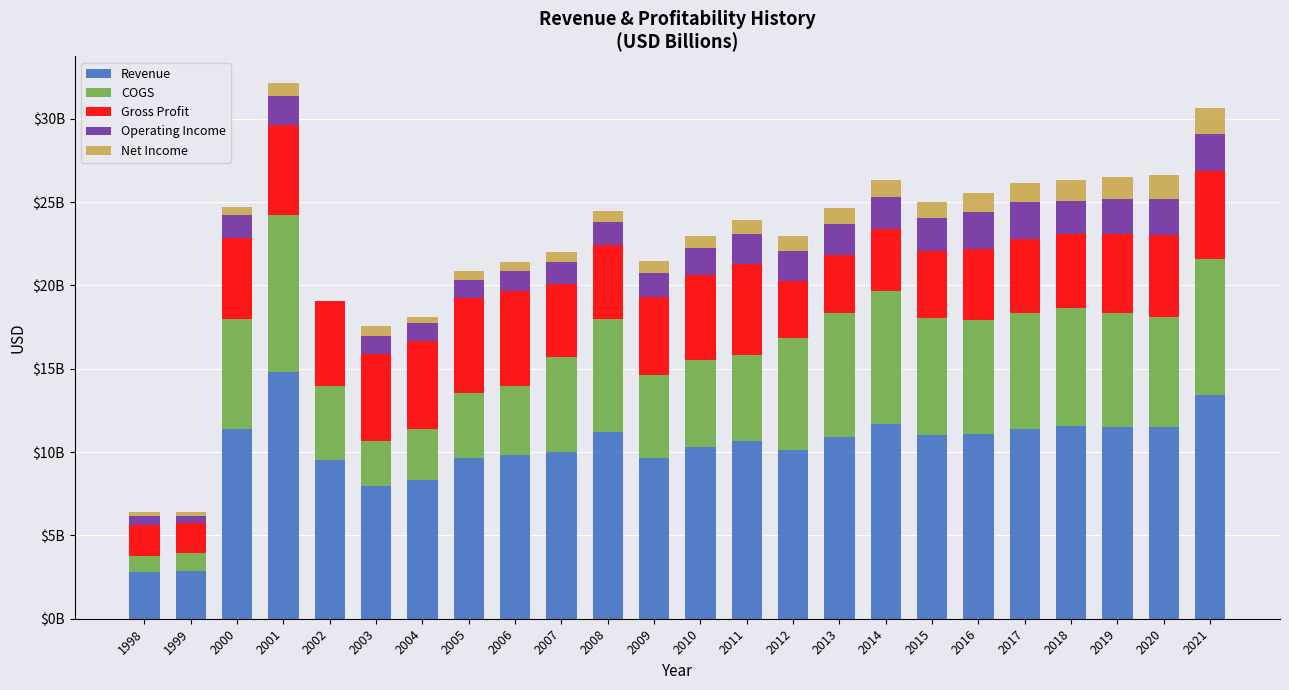

At which category is the sum across all series the highest?

2001